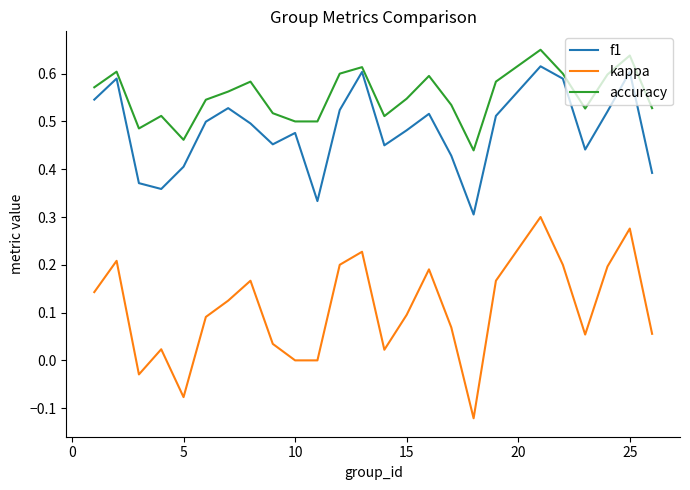

How many f1 values are between 0 and 1?

25